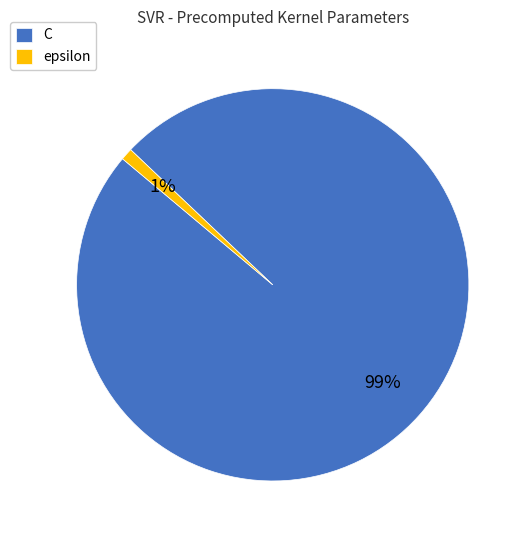

To the nearest percent, what is the average slice percentage?

50%